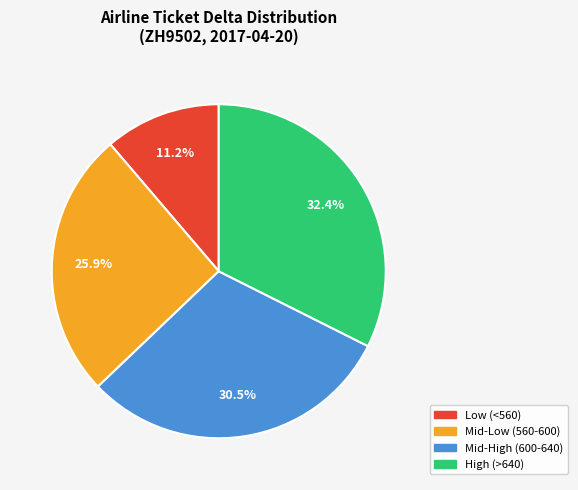

Is there any slice that represents more than half of the pie?

No